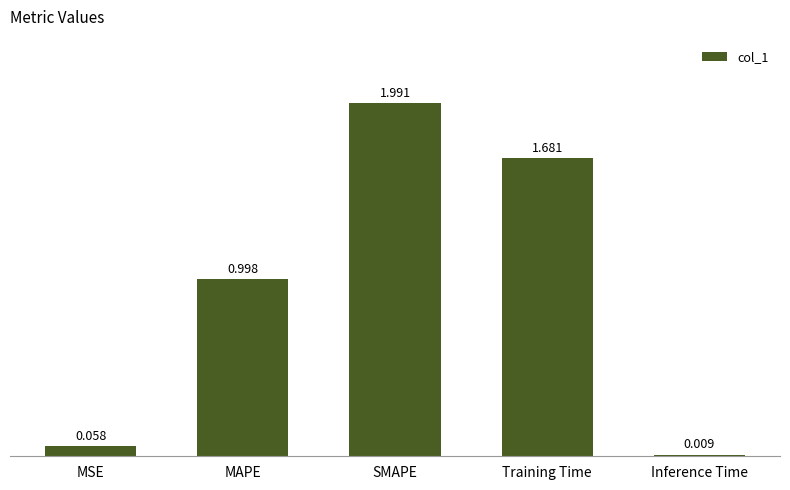

Between Training Time and SMAPE, which is larger?

SMAPE